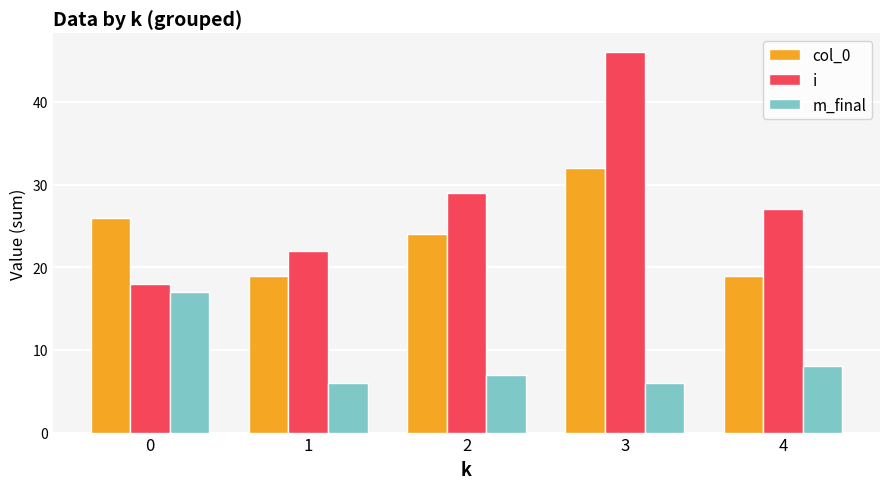

How many data points in i are less than 27?

2